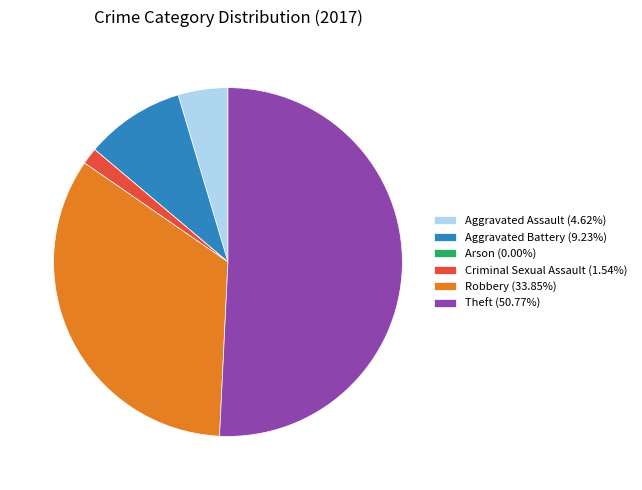

Does Criminal Sexual Assault (1.54%) represent more than half of the total?

No